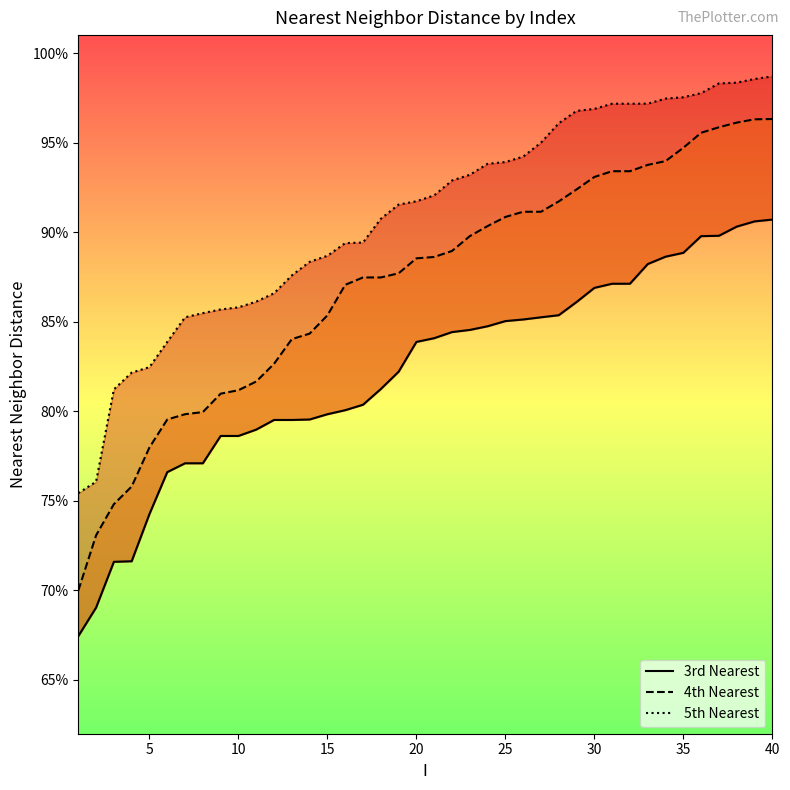

Reading left to right, extract all data points from this chart.

3rd Nearest: 0.7	0.7	0.7	0.7	0.7	0.8	0.8	0.8	0.8	0.8	0.8	0.8	0.8	0.8	0.8	0.8	0.8	0.8	0.8	0.8	0.8	0.8	0.8	0.8	0.9	0.9	0.9	0.9	0.9	0.9	0.9	0.9	0.9	0.9	0.9	0.9	0.9	0.9	0.9	0.9
4th Nearest: 0.7	0.7	0.7	0.8	0.8	0.8	0.8	0.8	0.8	0.8	0.8	0.8	0.8	0.8	0.9	0.9	0.9	0.9	0.9	0.9	0.9	0.9	0.9	0.9	0.9	0.9	0.9	0.9	0.9	0.9	0.9	0.9	0.9	0.9	0.9	1.0	1.0	1.0	1.0	1.0
5th Nearest: 0.8	0.8	0.8	0.8	0.8	0.8	0.9	0.9	0.9	0.9	0.9	0.9	0.9	0.9	0.9	0.9	0.9	0.9	0.9	0.9	0.9	0.9	0.9	0.9	0.9	0.9	0.9	1.0	1.0	1.0	1.0	1.0	1.0	1.0	1.0	1.0	1.0	1.0	1.0	1.0